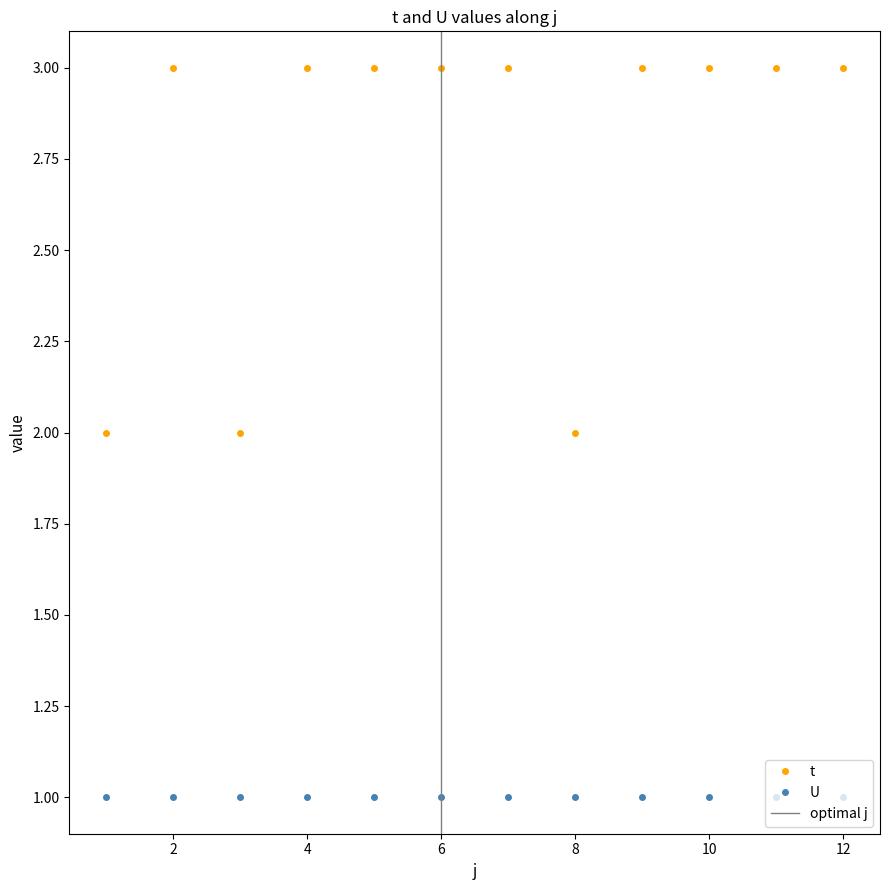

What is the value of the 12th point from the left?

3